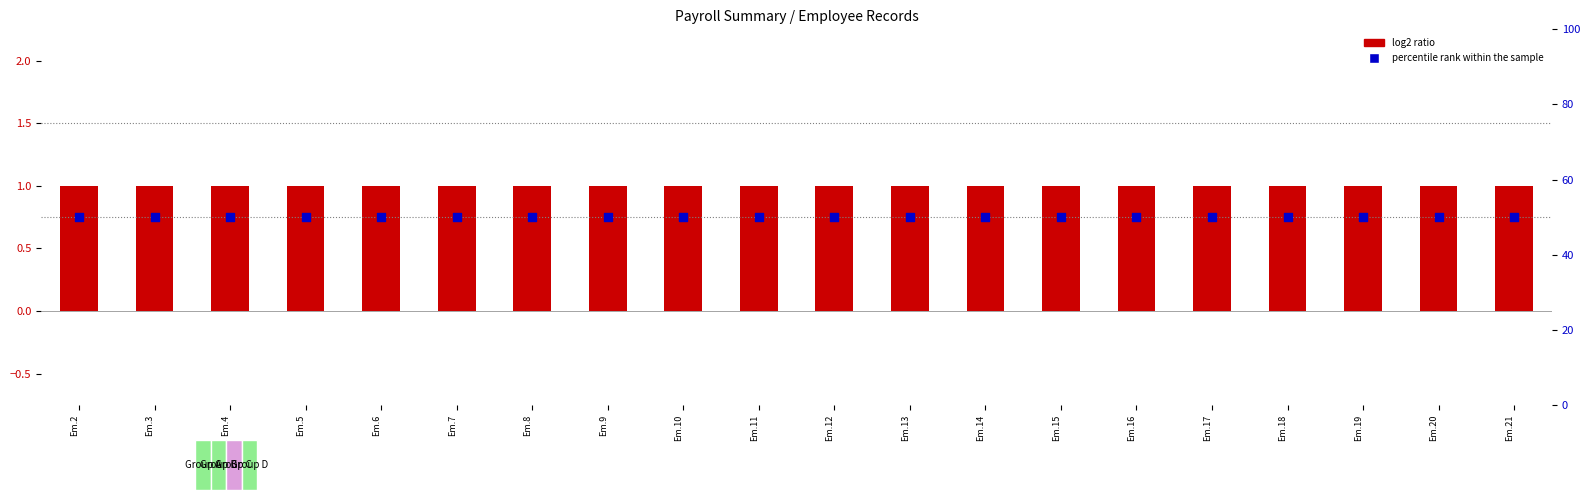

What are all the series names shown in the legend?

log2 ratio, percentile rank within the sample